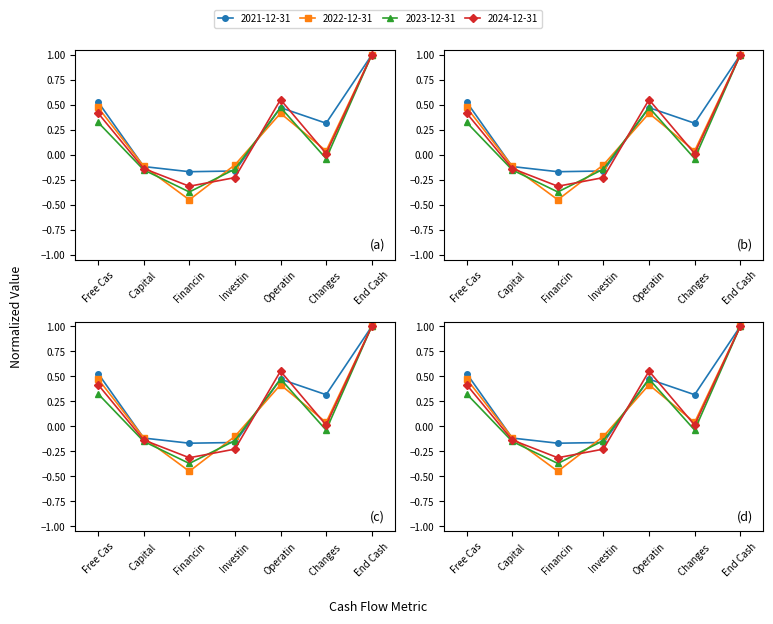

What is the sum of all 2022-12-31 values?

1.3